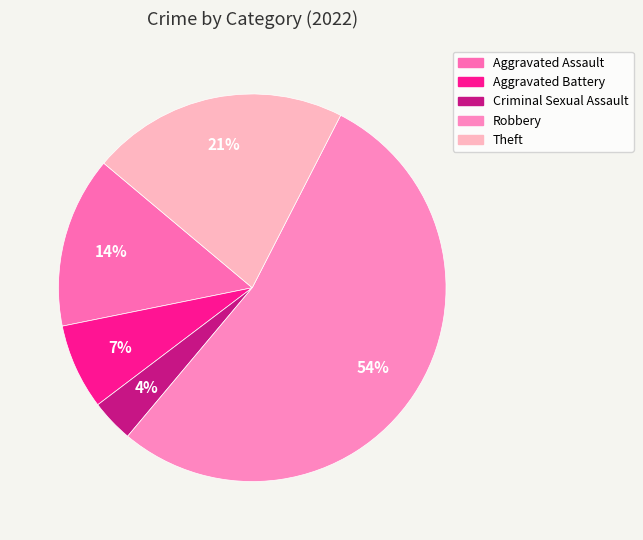

Rank the categories by value from lowest to highest.

Criminal Sexual Assault, Aggravated Battery, Aggravated Assault, Theft, Robbery